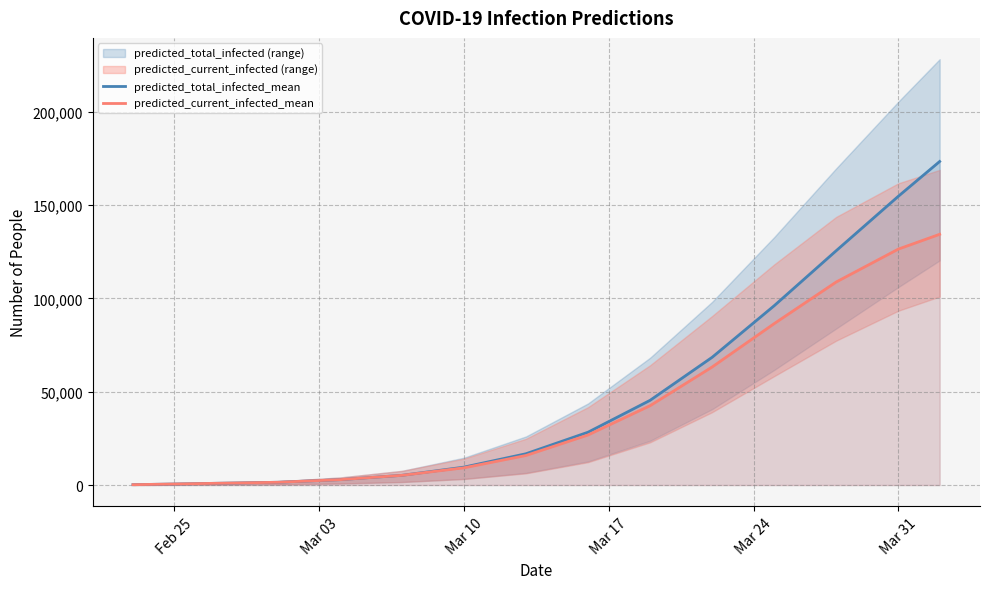

What is the minimum value for predicted_total_infected_mean?

186